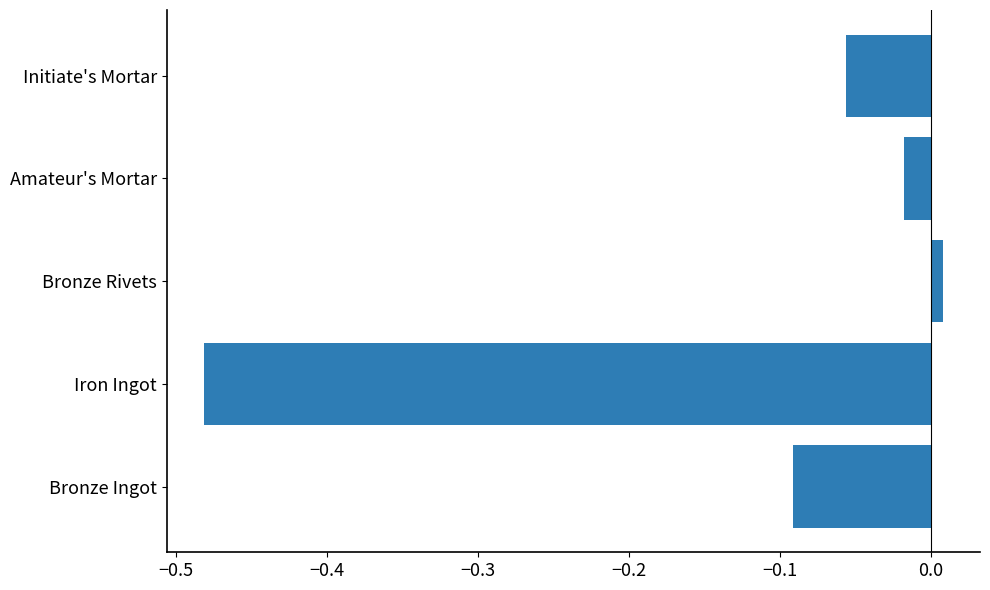

The value at Iron Ingot is -0.2. True or false?

False